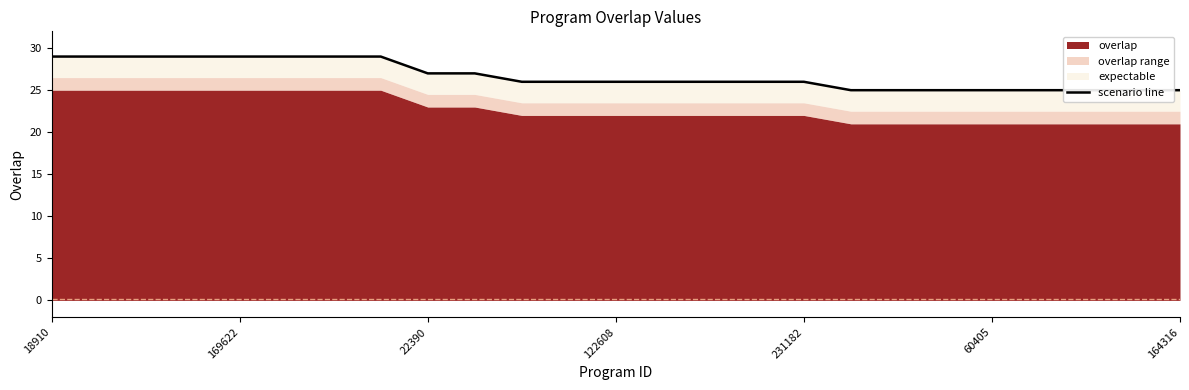

How many values are below 26?

8